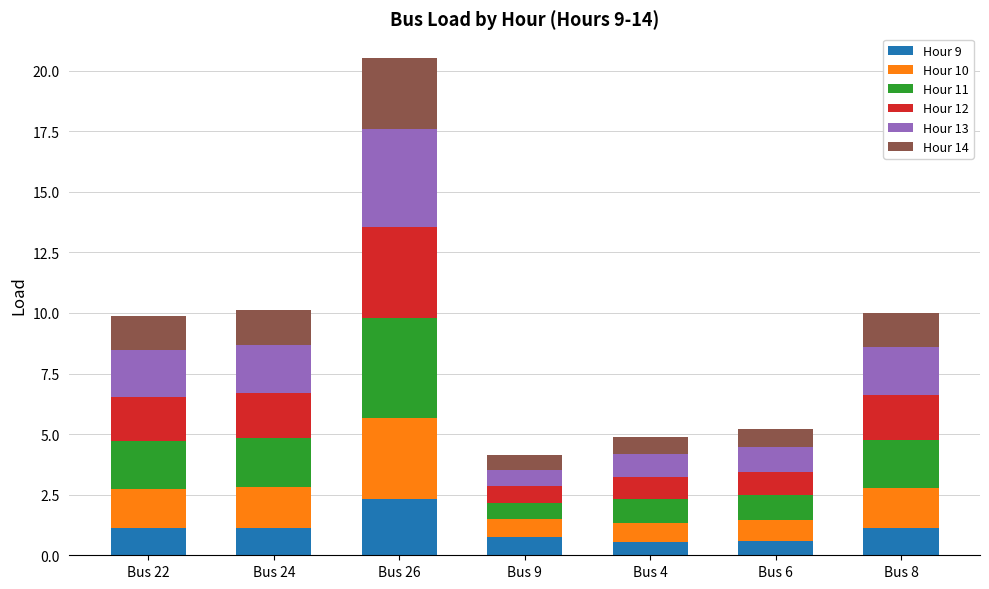

What is the difference between the Hour 9 values at Bus 26 and Bus 6?

1.7